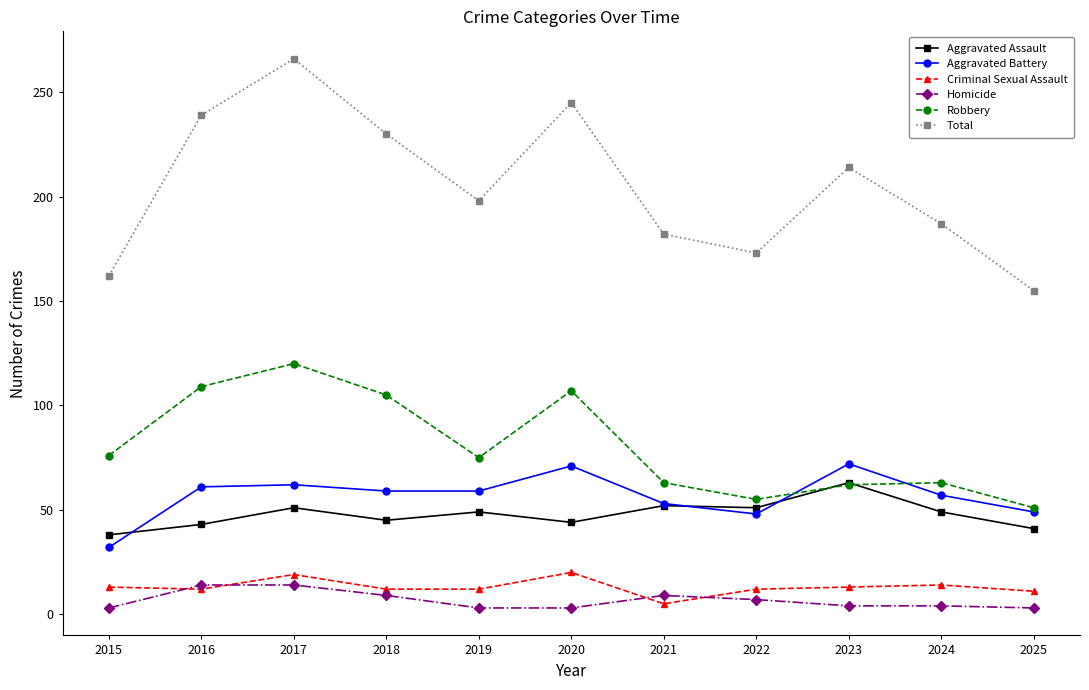

Is this an area chart (filled region under the line)?

No